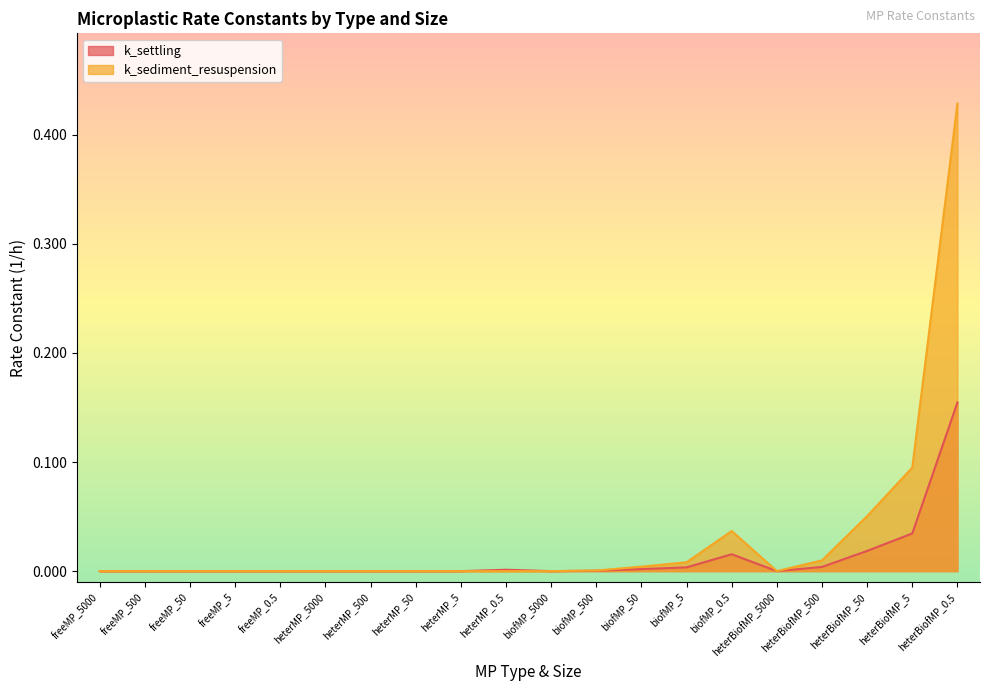

True or false: k_settling and k_sediment_resuspension intersect in this chart.

False